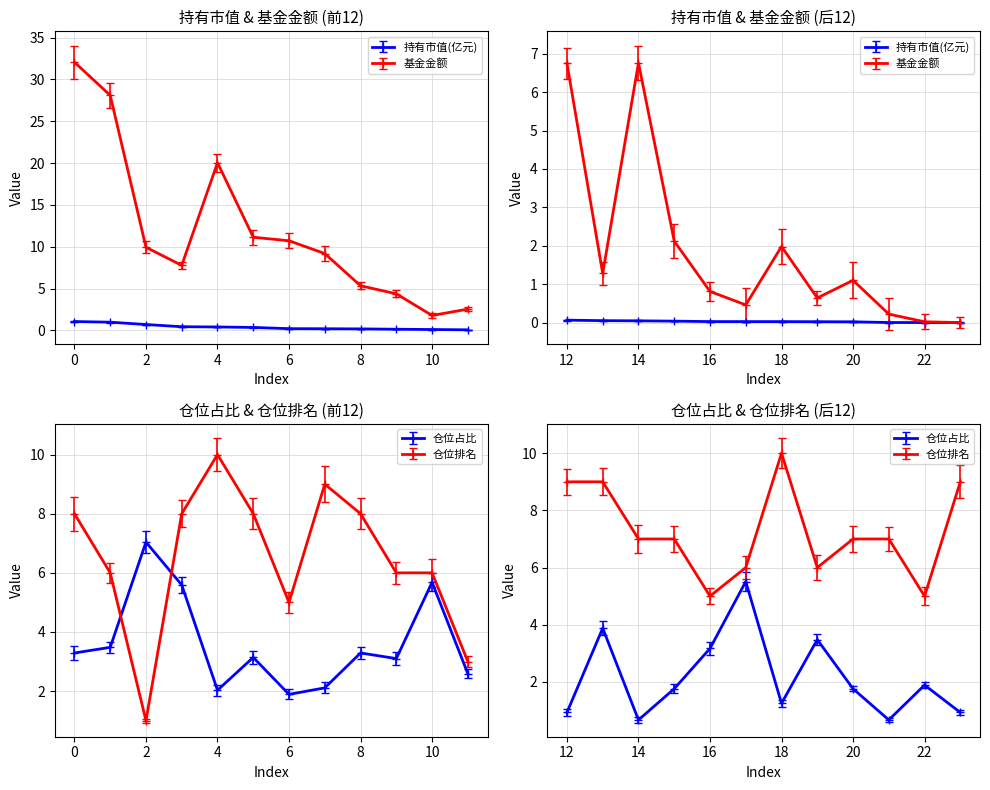

What is the lowest value of the 仓位占比 series?

0.7